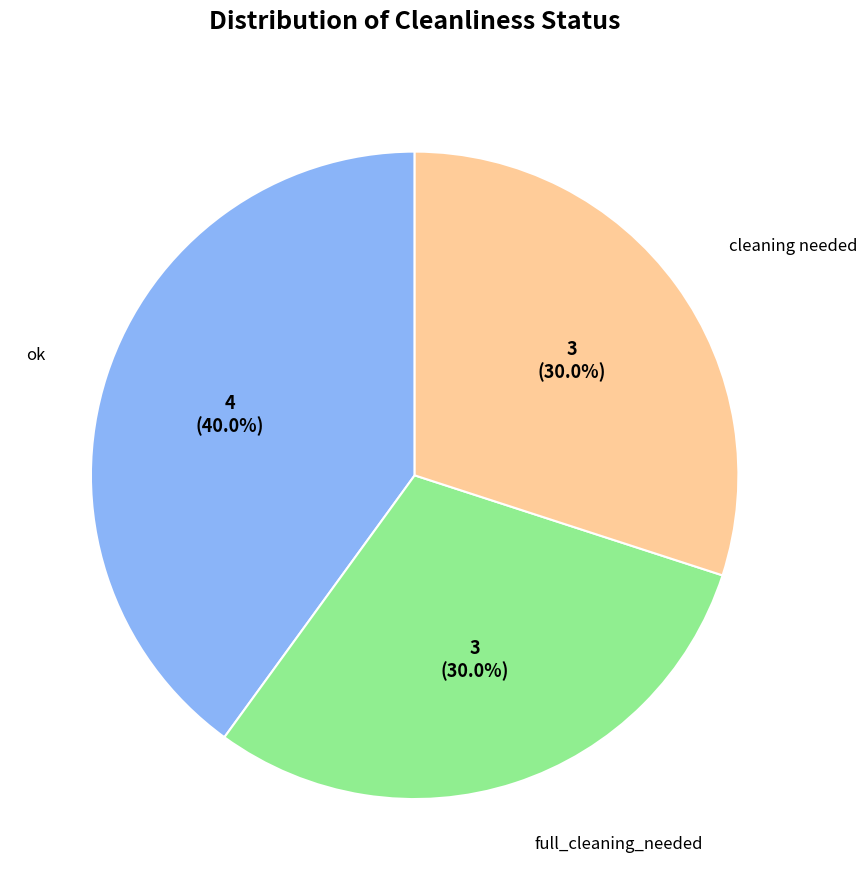

What is the ratio of the value at ok to the value at full_cleaning_needed?

1.3